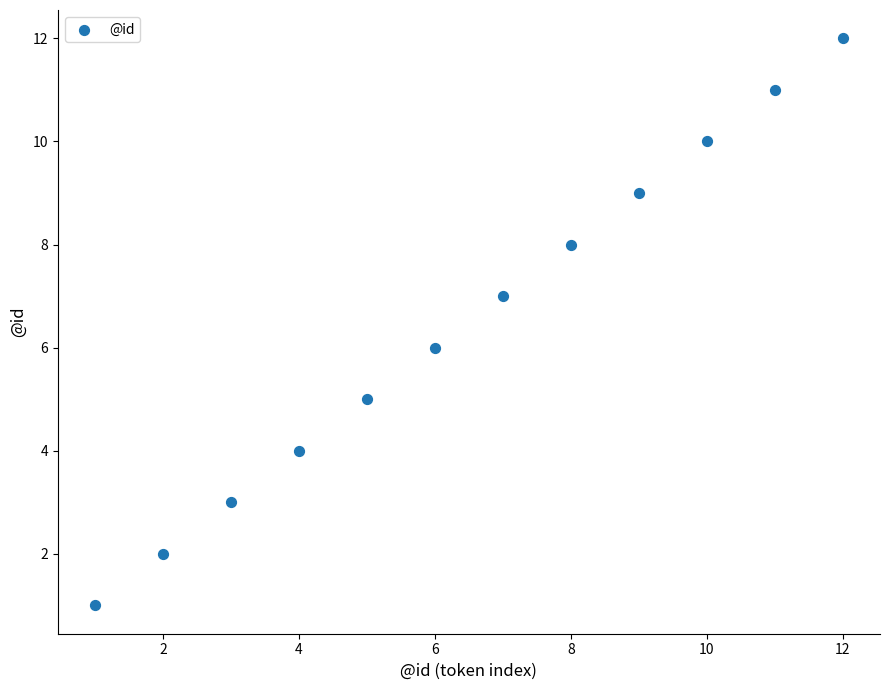

What is the average X value?

6